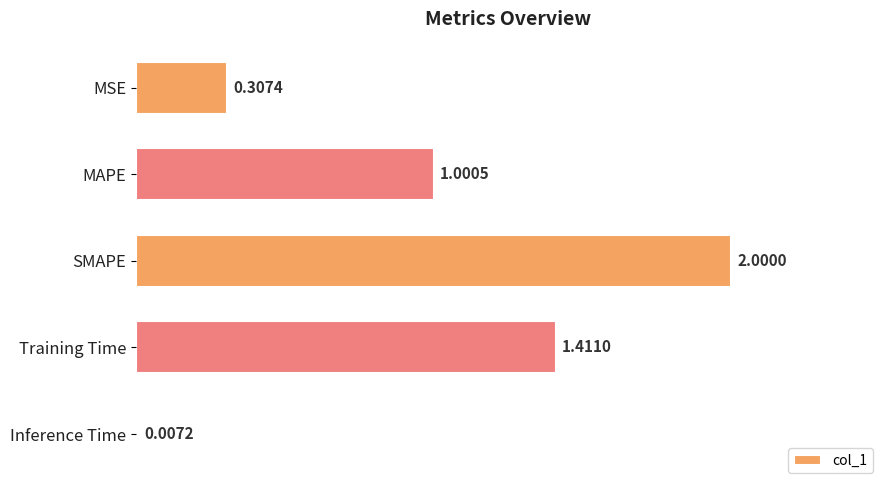

What is the sum of all values?

4.7